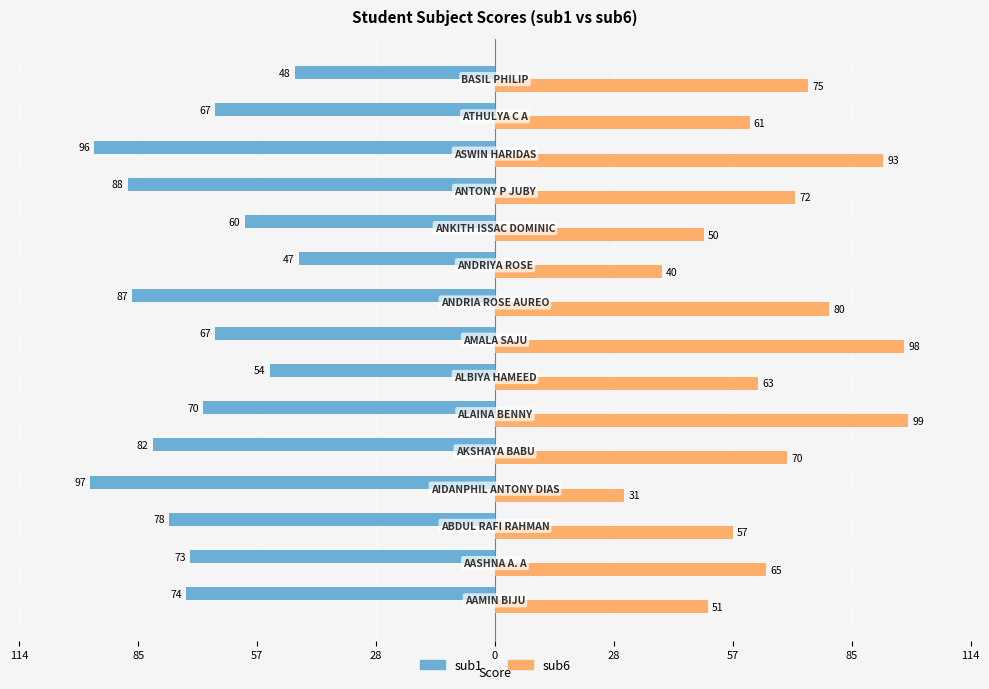

Rank the series by their average value, from lowest to highest.

sub6, sub1